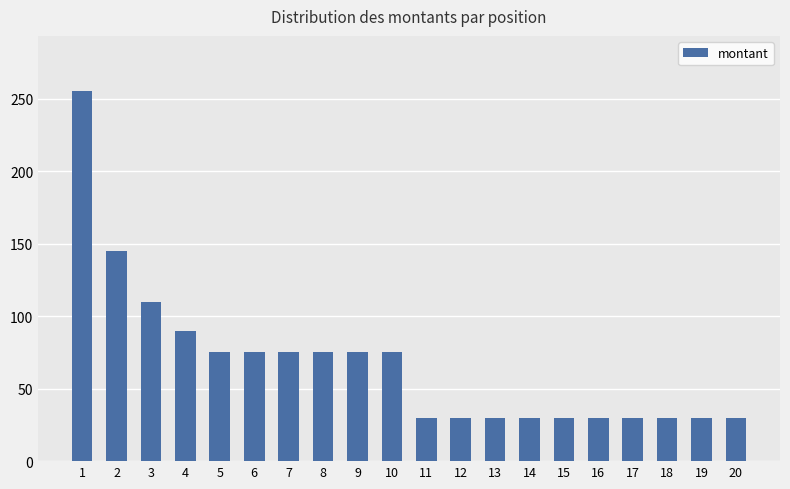

Reading left to right, list all the values displayed in this chart.

255	145	110	90	75	75	75	75	75	75	30	30	30	30	30	30	30	30	30	30